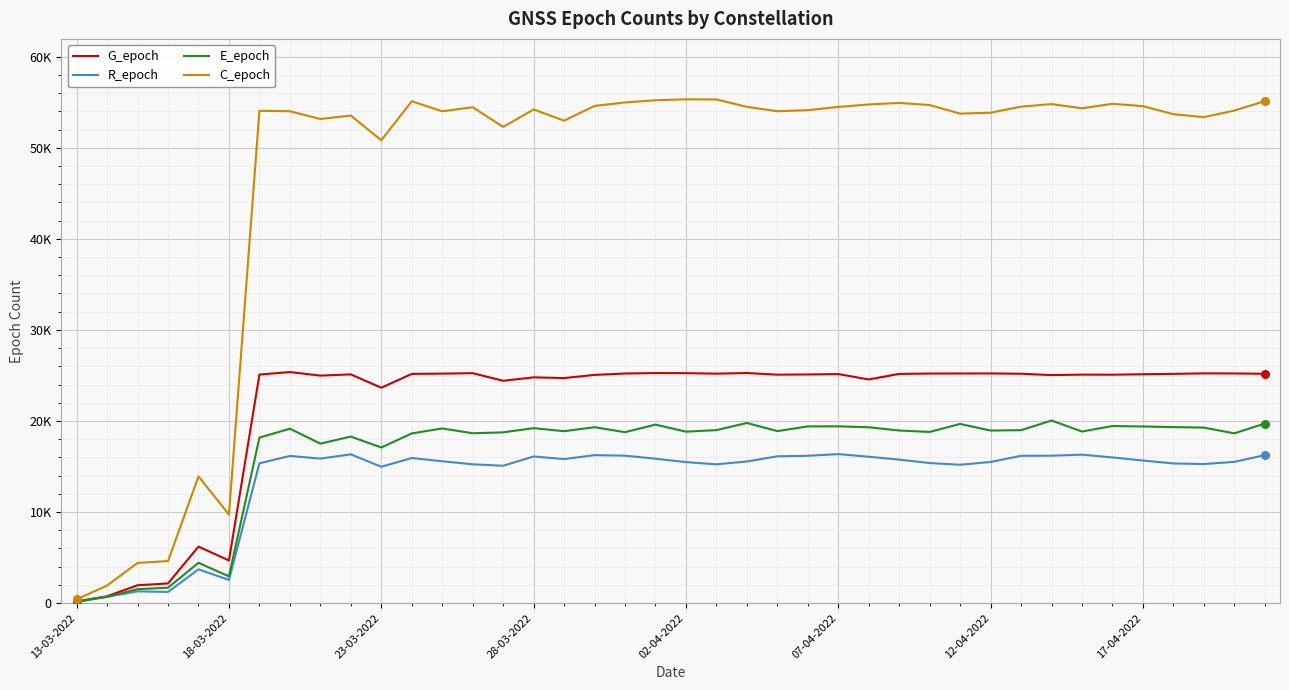

Which series has the largest total across all categories?

C_epoch